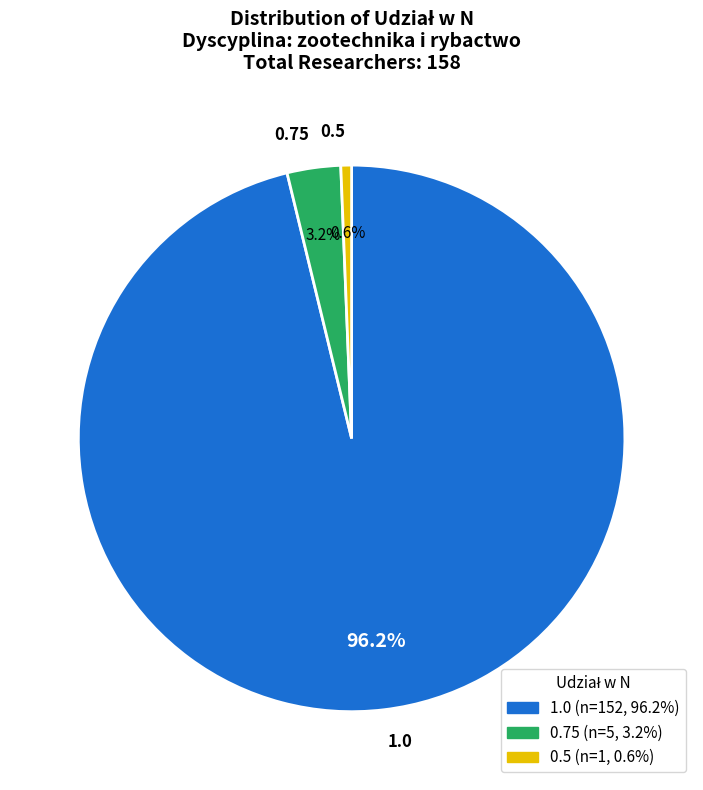

How many slices are in this pie chart?

3